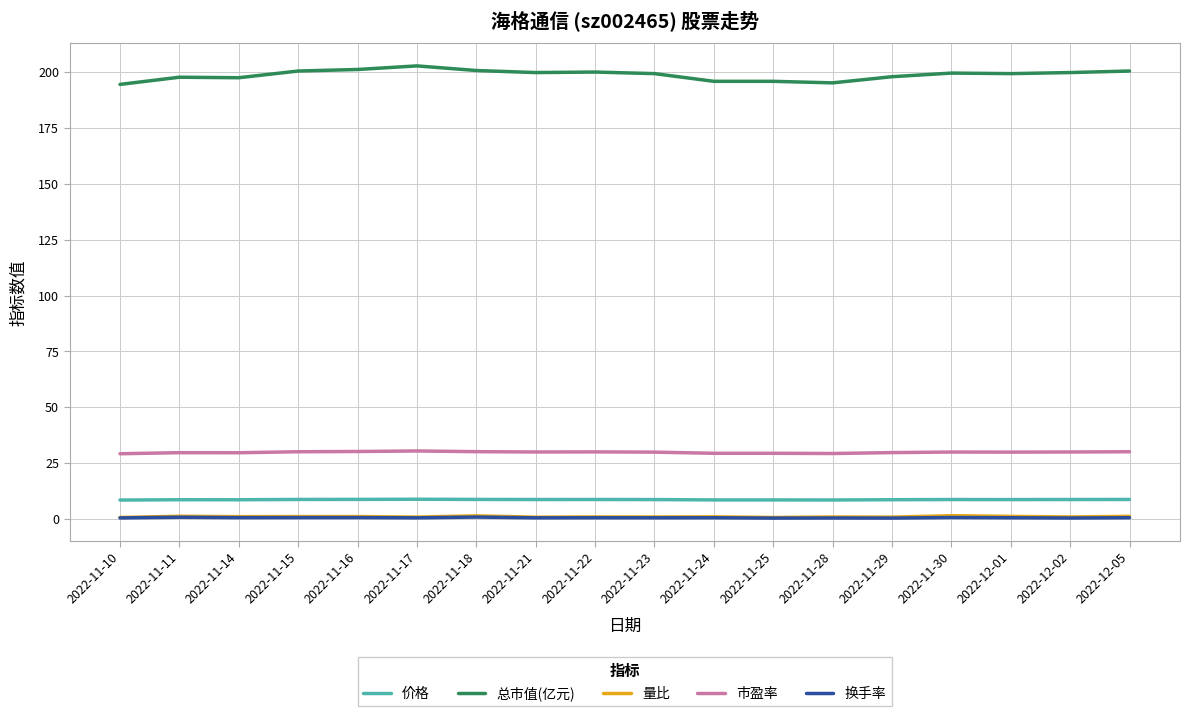

True or false: 换手率 and 价格 cross at least once.

False